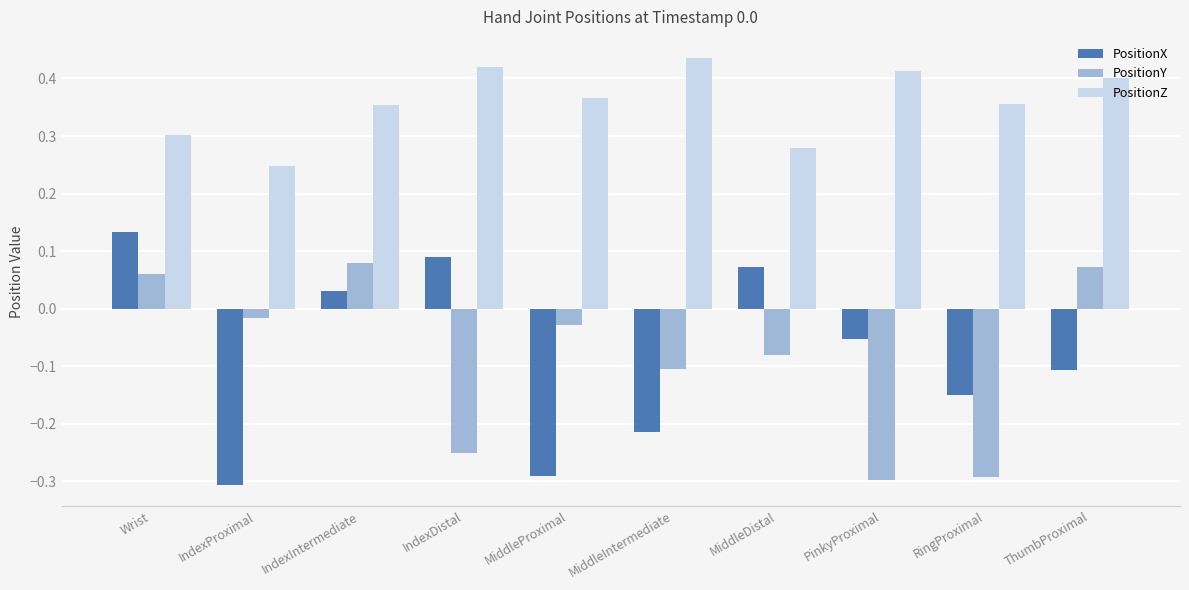

Is the value of PositionY at PinkyProximal greater than the value of PositionZ at IndexDistal?

No